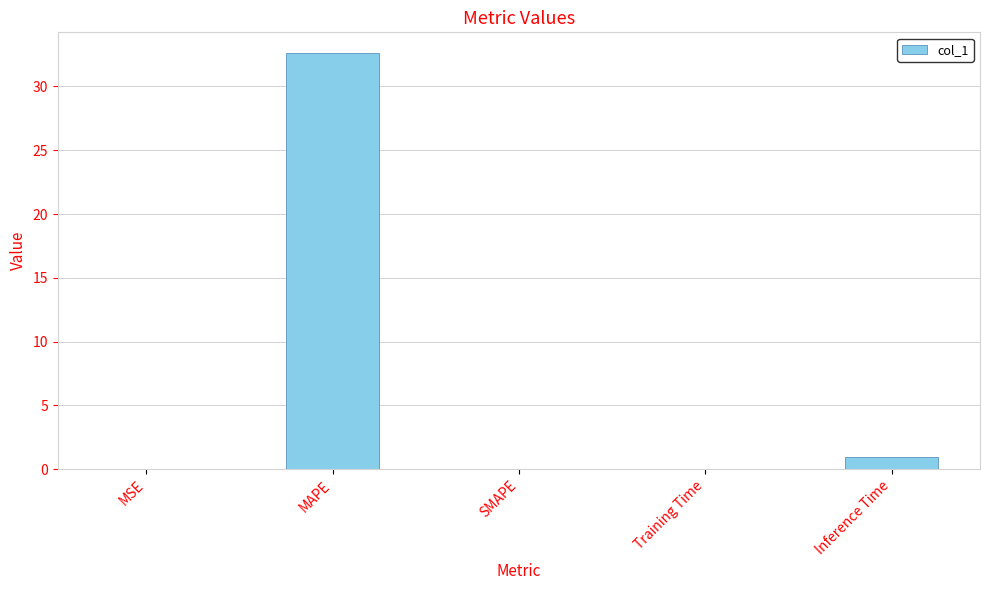

Are the bars horizontal?

No